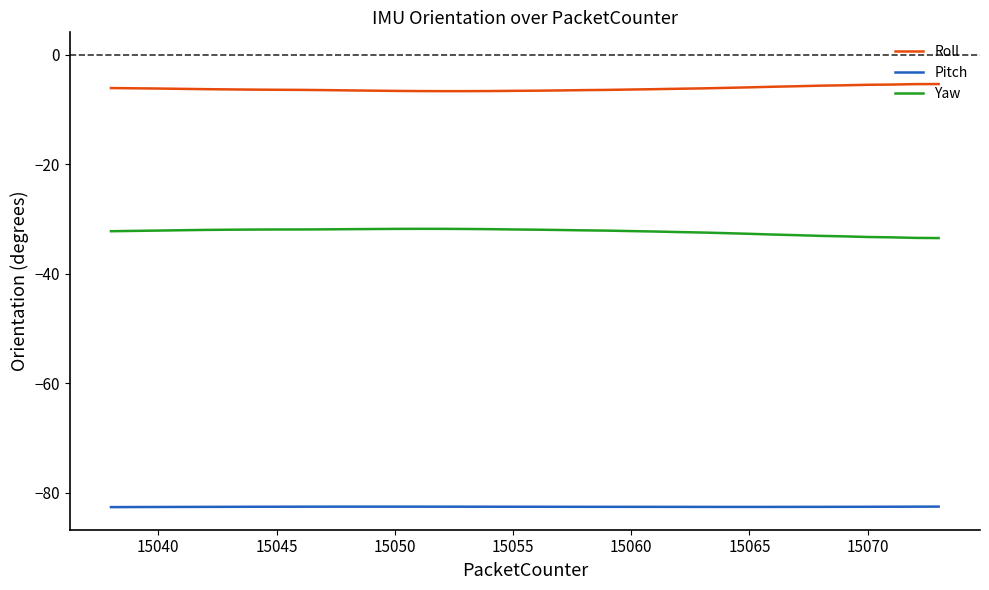

True or false: Yaw and Roll intersect in this chart.

False